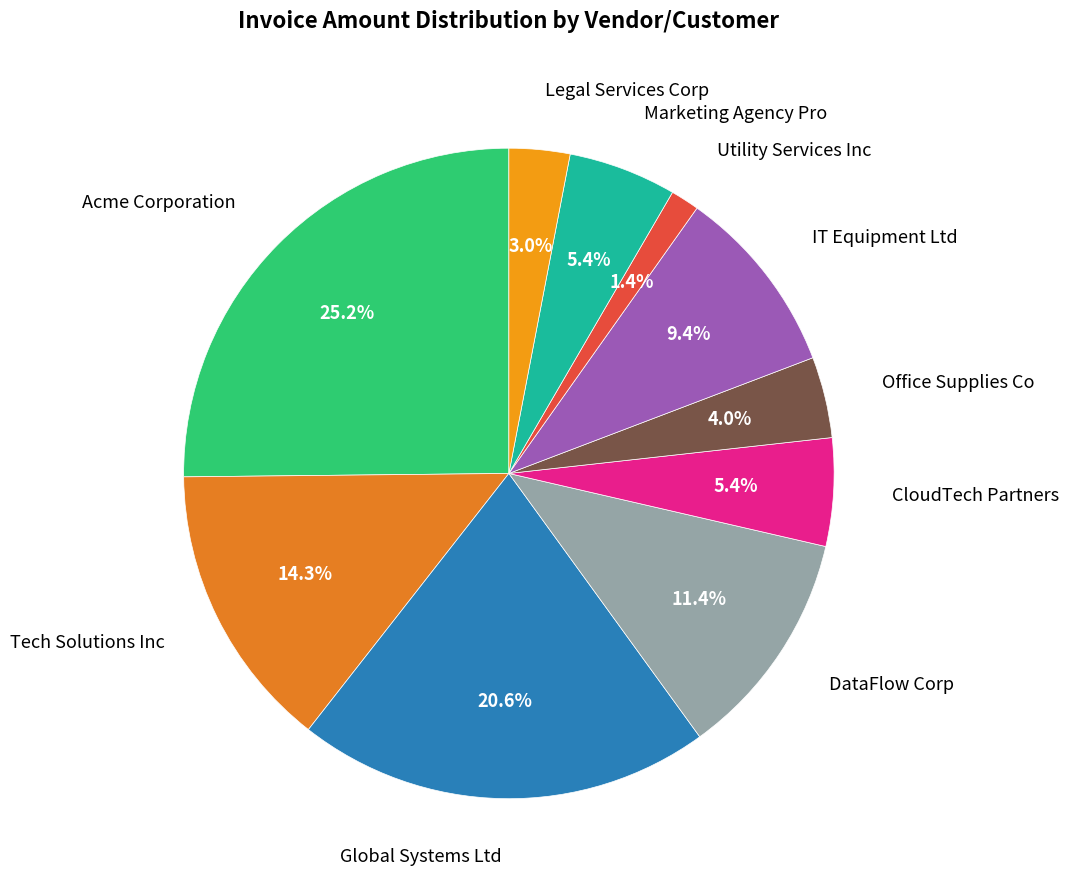

Is the sum of Marketing Agency Pro and DataFlow Corp greater than half?

No